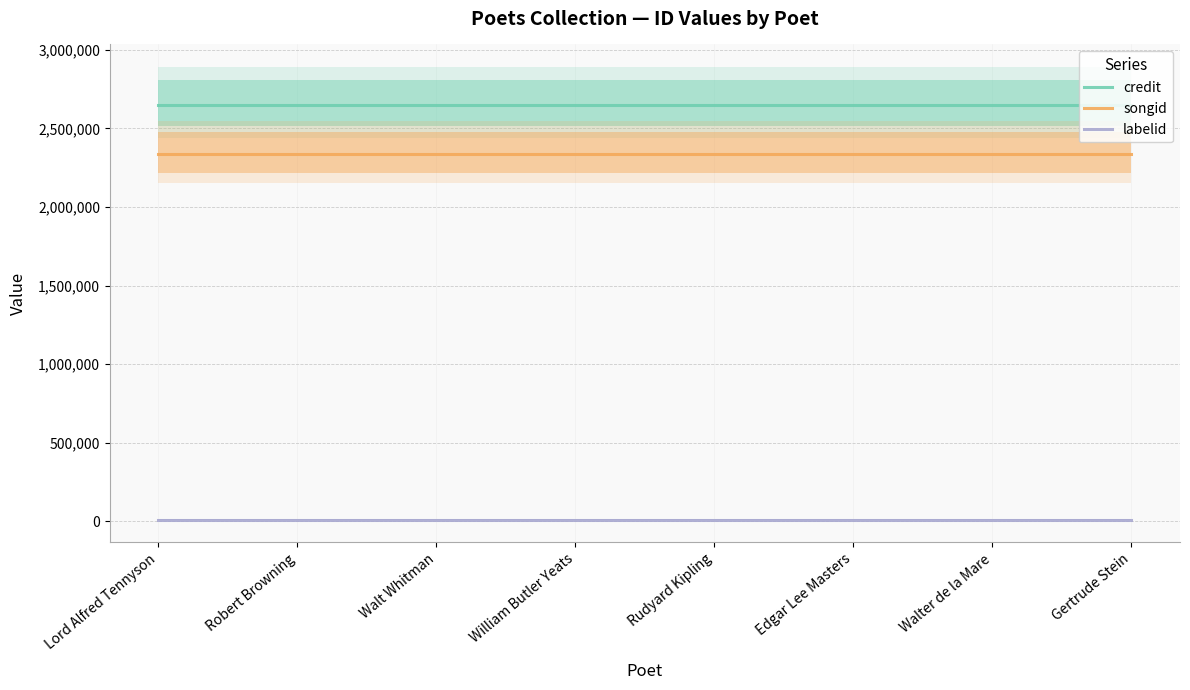

Reading right to left, what are all the values shown in this chart?

credit: 2648010	2648010	2648010	2648010	2648010	2648010	2648010	2648010
songid: 2335594	2335594	2335594	2335594	2335594	2335594	2335594	2335594
labelid: 9934	9934	9934	9934	9934	9934	9934	9934